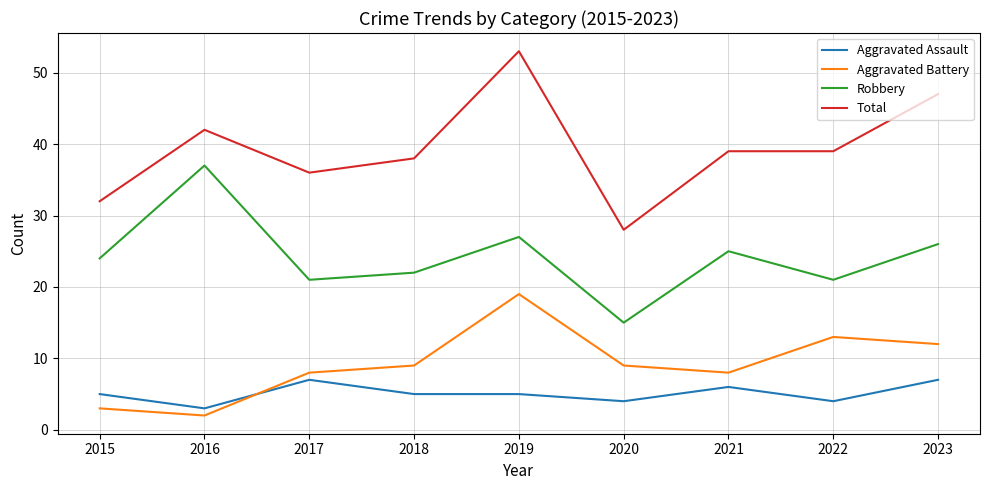

List the series in order of their peak value, lowest first.

Aggravated Assault, Aggravated Battery, Robbery, Total